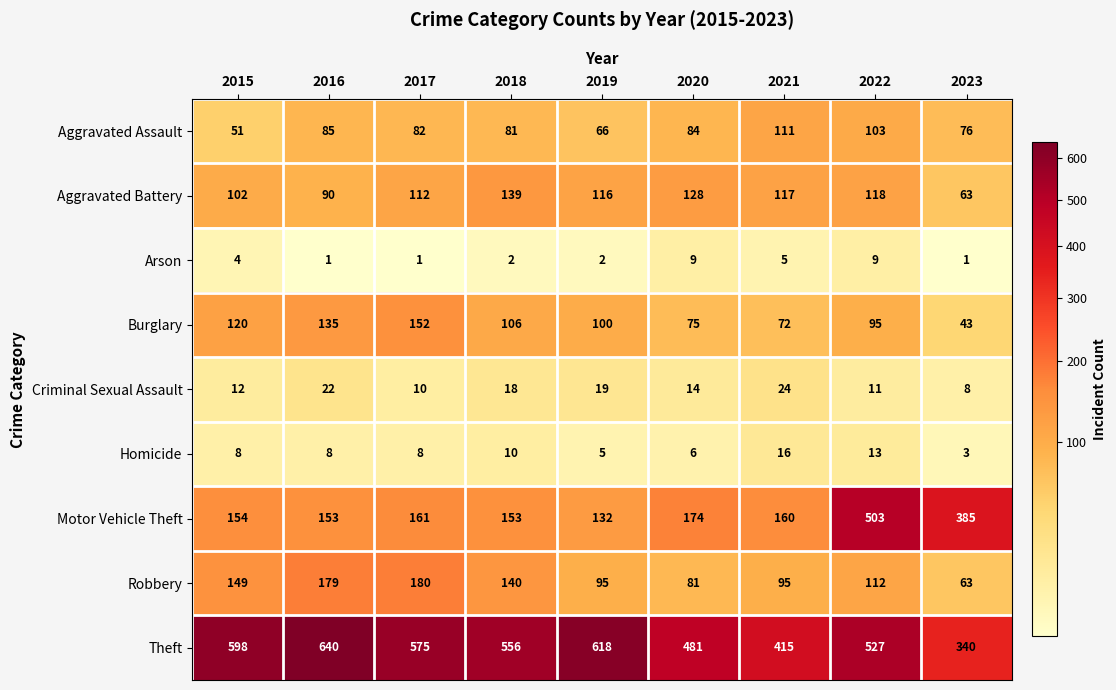

Where does the Burglary series first go above 100?

2015